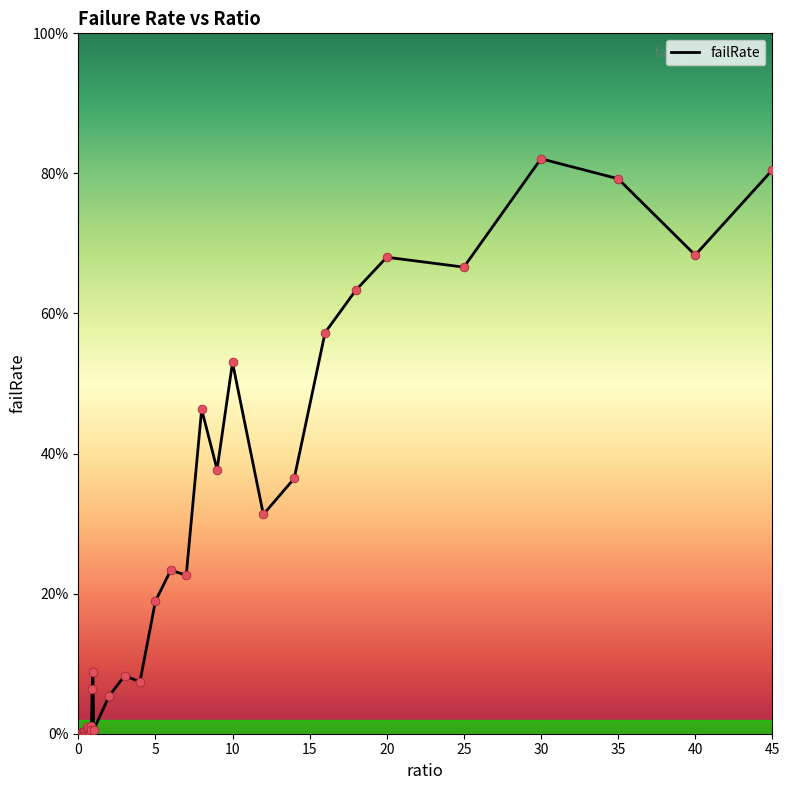

Does the chart have visible grid lines?

No